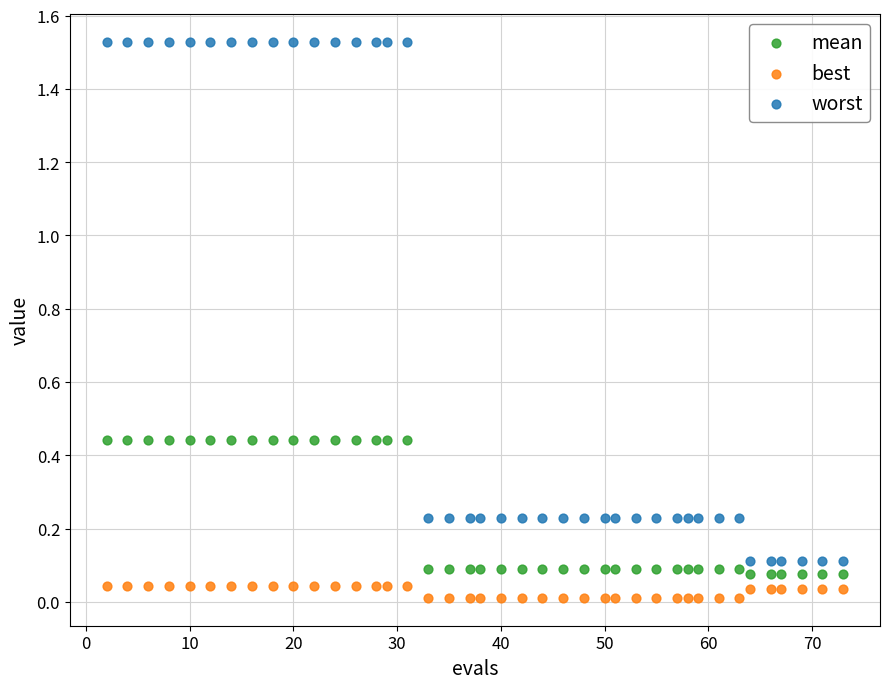

Which series reaches the minimum Y coordinate?

best